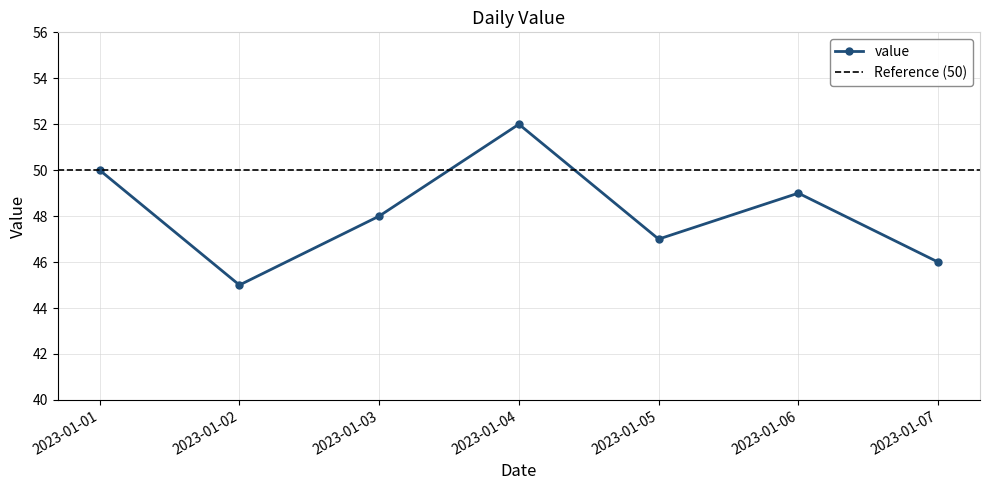

Where is the data nearest to the value 48?

2023-01-03